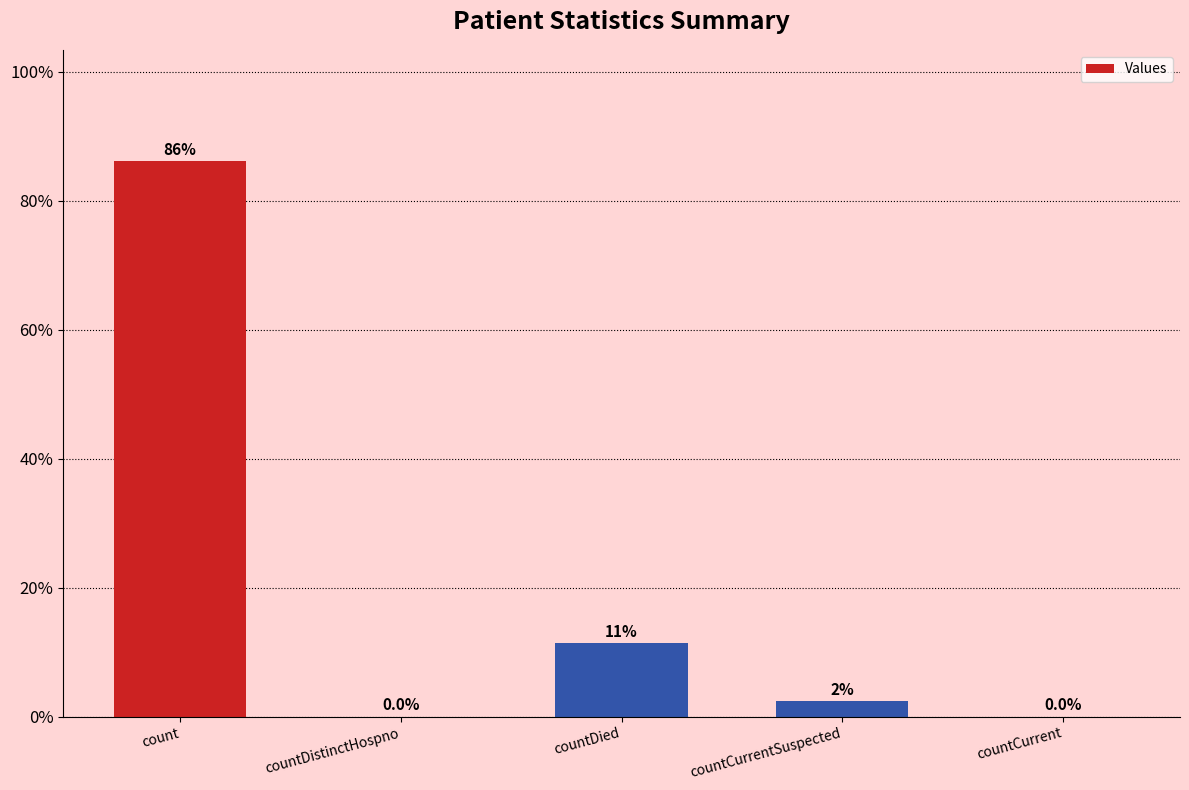

How many data points are above 2?

3